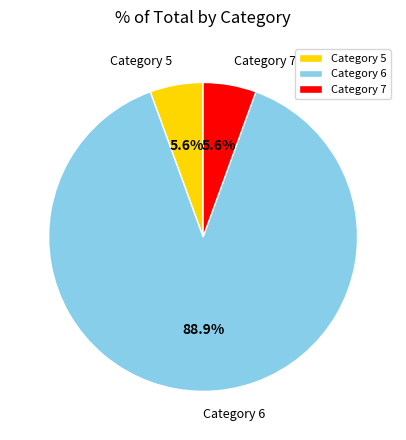

Which has a higher value, Category 5 or Category 6?

Category 6